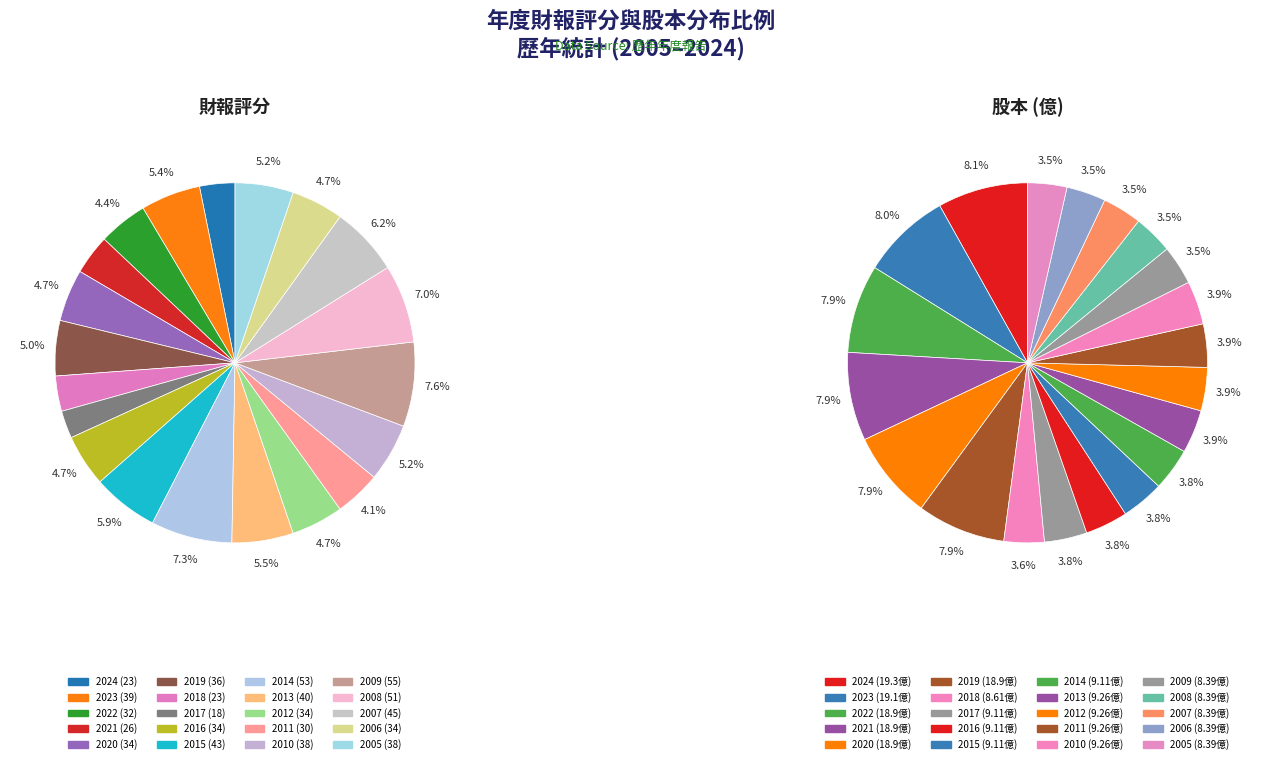

The 2014 slice represents 1% of the pie. True or false?

False